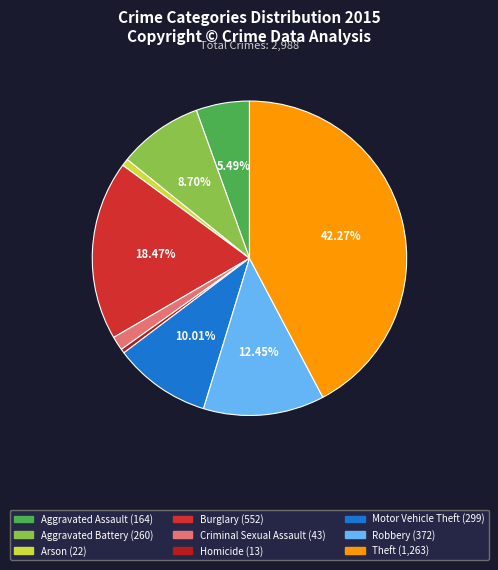

Rank the categories by value from highest to lowest.

Theft, Burglary, Robbery, Motor Vehicle Theft, Aggravated Battery, Aggravated Assault, Criminal Sexual Assault, Arson, Homicide